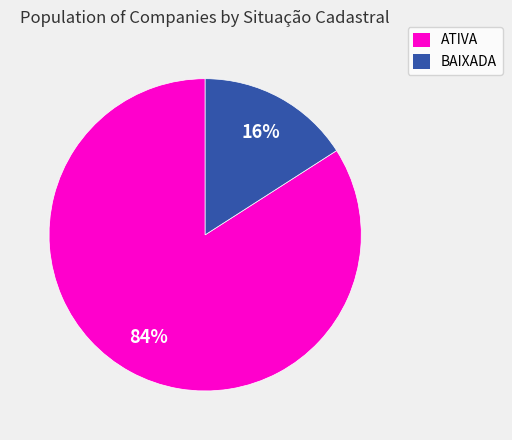

Is it true that ATIVA is 92% of the pie?

False